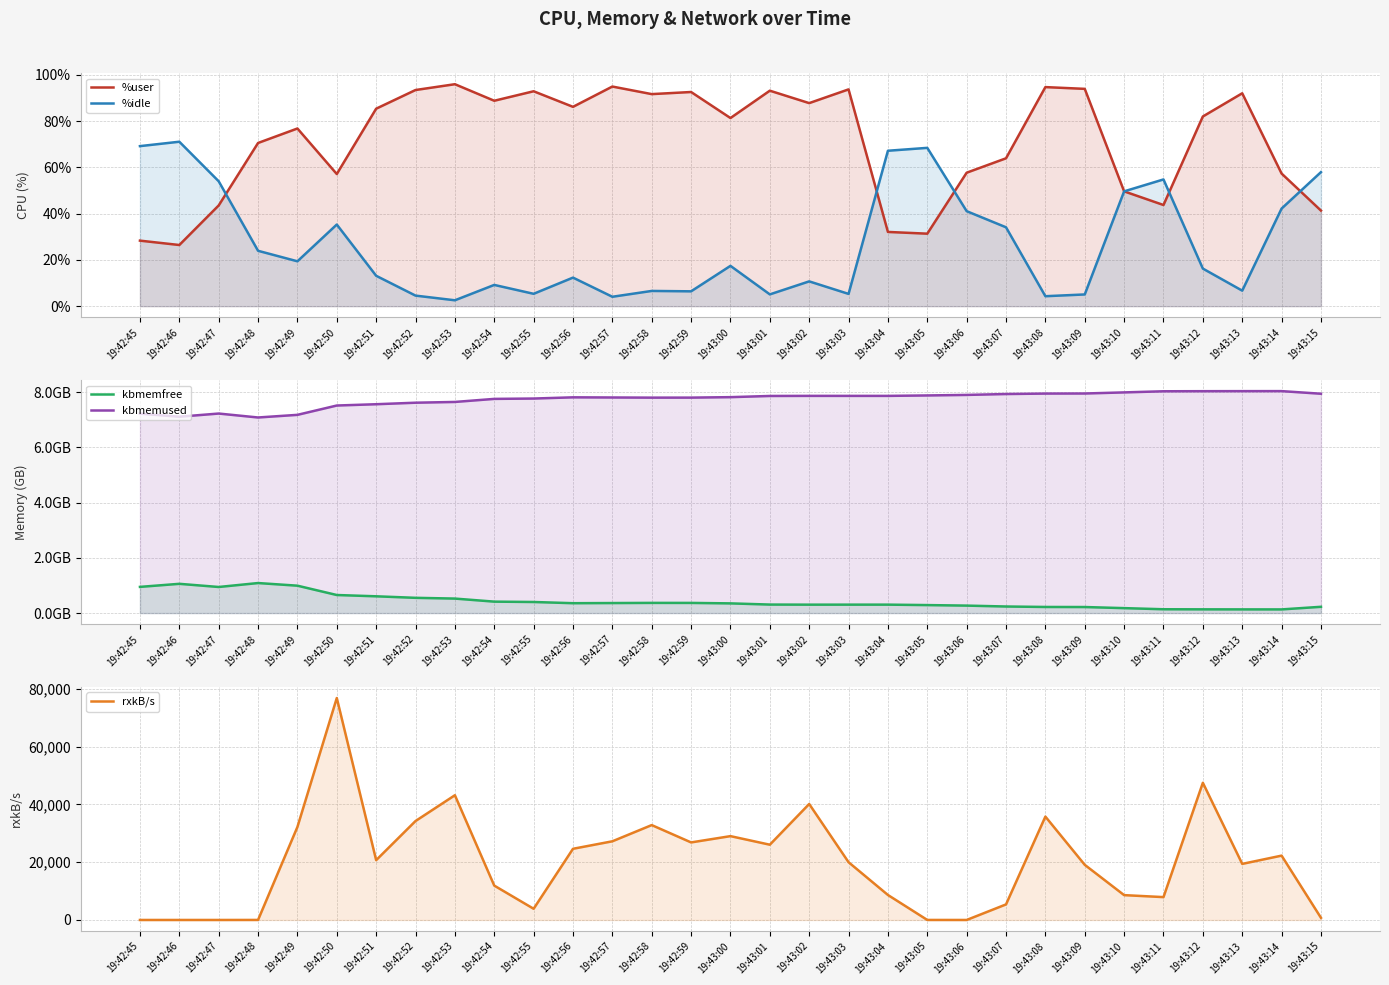

Which has a higher value, 19:42:58 or 19:42:50?

19:42:58